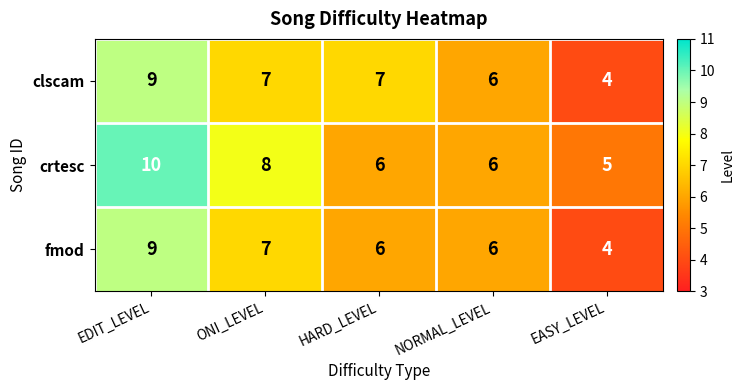

List the series in order of their overall mean, highest first.

crtesc, clscam, fmod